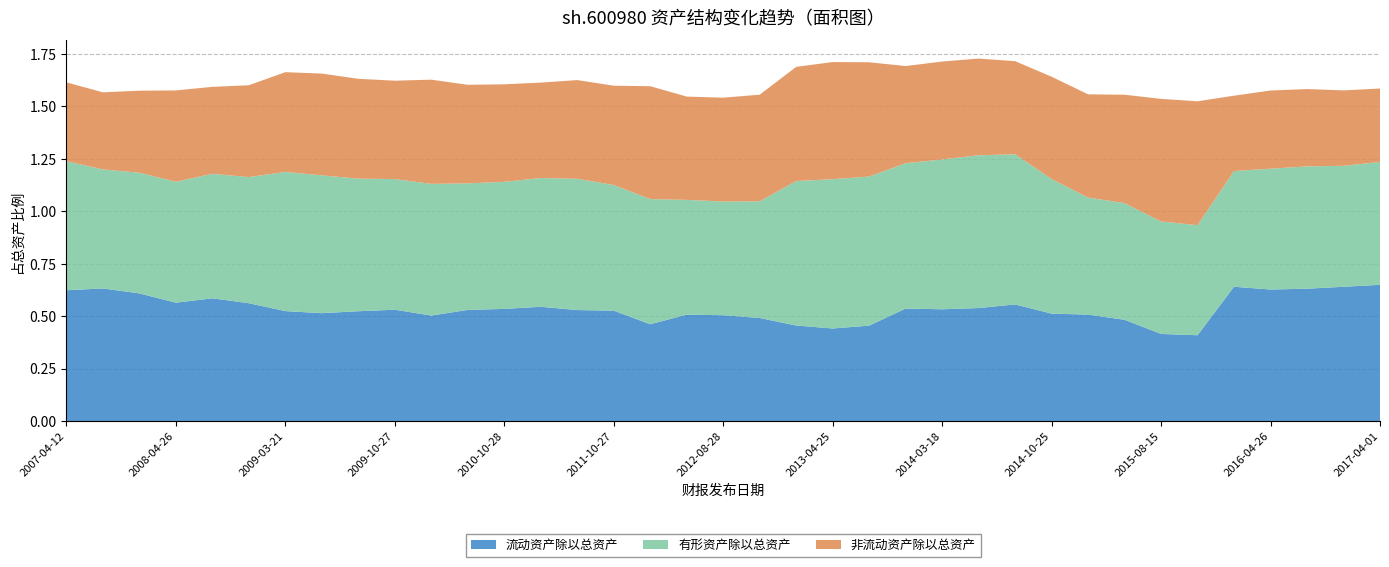

Reading right to left, list all the values displayed in this chart.

流动资产除以总资产: 2017-04-01=0.6	2016-10-28=0.6	2016-08-20=0.6	2016-04-26=0.6	2016-03-29=0.6	2015-10-30=0.4	2015-08-15=0.4	2015-04-25=0.5	2015-03-28=0.5	2014-10-25=0.5	2014-08-16=0.6	2014-04-26=0.5	2014-03-18=0.5	2013-10-26=0.5	2013-08-23=0.5	2013-04-25=0.4	2013-04-02=0.5	2012-10-29=0.5	2012-08-28=0.5	2012-04-28=0.5	2012-04-17=0.5	2011-10-27=0.5	2011-08-23=0.5	2011-04-26=0.5	2010-10-28=0.5	2010-08-24=0.5	2010-04-20=0.5	2009-10-27=0.5	2009-08-27=0.5	2009-04-25=0.5	2009-03-21=0.5	2008-10-25=0.6	2008-08-16=0.6	2008-04-26=0.6	2007-10-23=0.6	2007-07-24=0.6	2007-04-12=0.6
有形资产除以总资产: 2017-04-01=0.6	2016-10-28=0.6	2016-08-20=0.6	2016-04-26=0.6	2016-03-29=0.6	2015-10-30=0.5	2015-08-15=0.5	2015-04-25=0.6	2015-03-28=0.6	2014-10-25=0.6	2014-08-16=0.7	2014-04-26=0.7	2014-03-18=0.7	2013-10-26=0.7	2013-08-23=0.7	2013-04-25=0.7	2013-04-02=0.7	2012-10-29=0.6	2012-08-28=0.5	2012-04-28=0.5	2012-04-17=0.6	2011-10-27=0.6	2011-08-23=0.6	2011-04-26=0.6	2010-10-28=0.6	2010-08-24=0.6	2010-04-20=0.6	2009-10-27=0.6	2009-08-27=0.6	2009-04-25=0.7	2009-03-21=0.7	2008-10-25=0.6	2008-08-16=0.6	2008-04-26=0.6	2007-10-23=0.6	2007-07-24=0.6	2007-04-12=0.6
非流动资产除以总资产: 2017-04-01=0.4	2016-10-28=0.4	2016-08-20=0.4	2016-04-26=0.4	2016-03-29=0.4	2015-10-30=0.6	2015-08-15=0.6	2015-04-25=0.5	2015-03-28=0.5	2014-10-25=0.5	2014-08-16=0.4	2014-04-26=0.5	2014-03-18=0.5	2013-10-26=0.5	2013-08-23=0.5	2013-04-25=0.6	2013-04-02=0.5	2012-10-29=0.5	2012-08-28=0.5	2012-04-28=0.5	2012-04-17=0.5	2011-10-27=0.5	2011-08-23=0.5	2011-04-26=0.5	2010-10-28=0.5	2010-08-24=0.5	2010-04-20=0.5	2009-10-27=0.5	2009-08-27=0.5	2009-04-25=0.5	2009-03-21=0.5	2008-10-25=0.4	2008-08-16=0.4	2008-04-26=0.4	2007-10-23=0.4	2007-07-24=0.4	2007-04-12=0.4